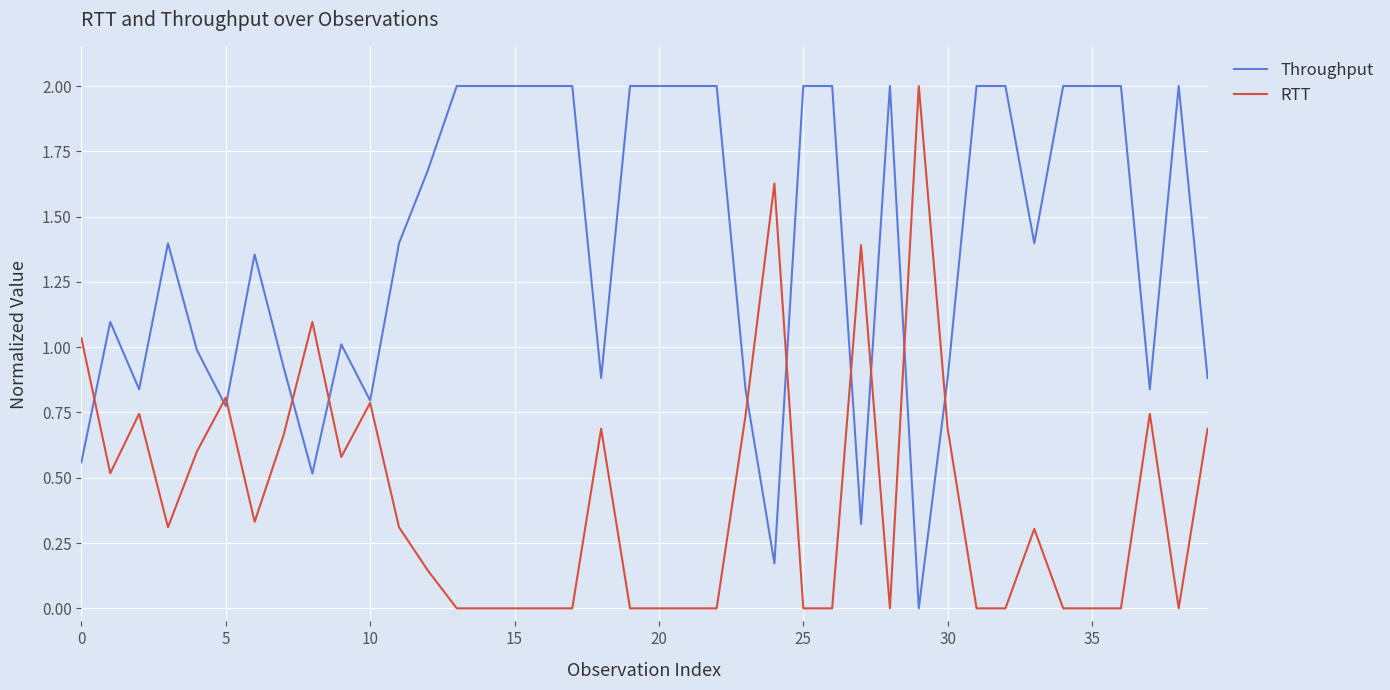

Rank the series by their average value, from highest to lowest.

Throughput, RTT